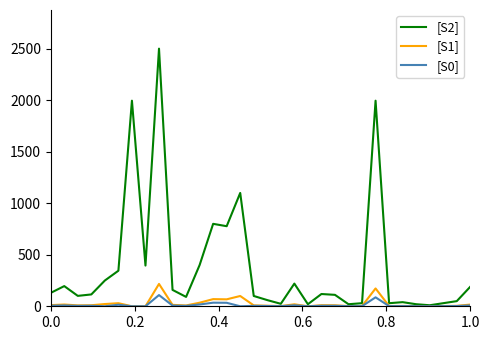

What is the greatest value displayed?

2500.0